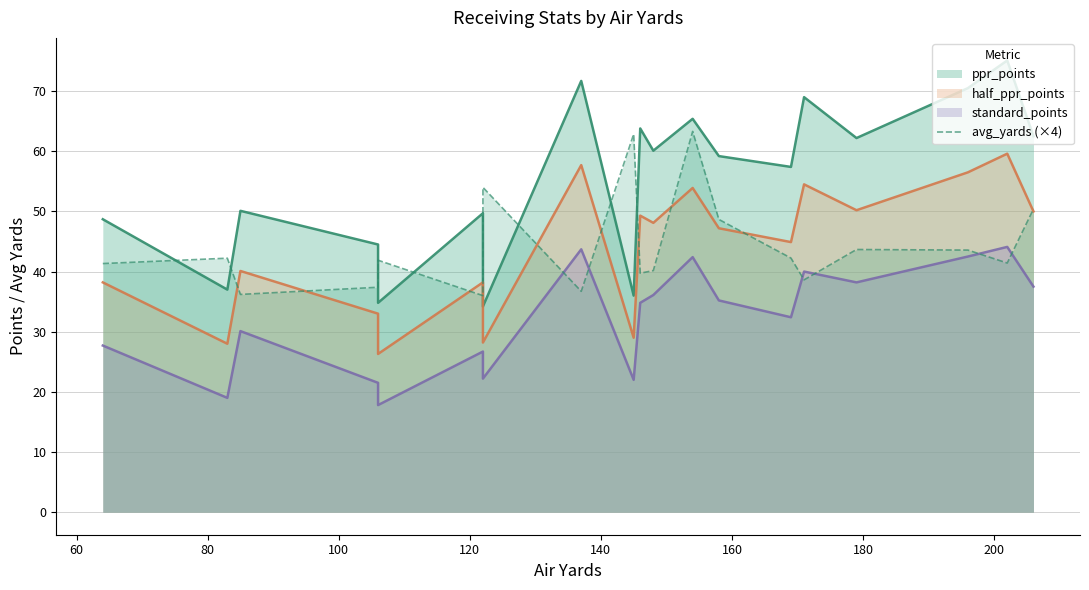

The chart shows a value of 27.5 at 17. True or false?

False